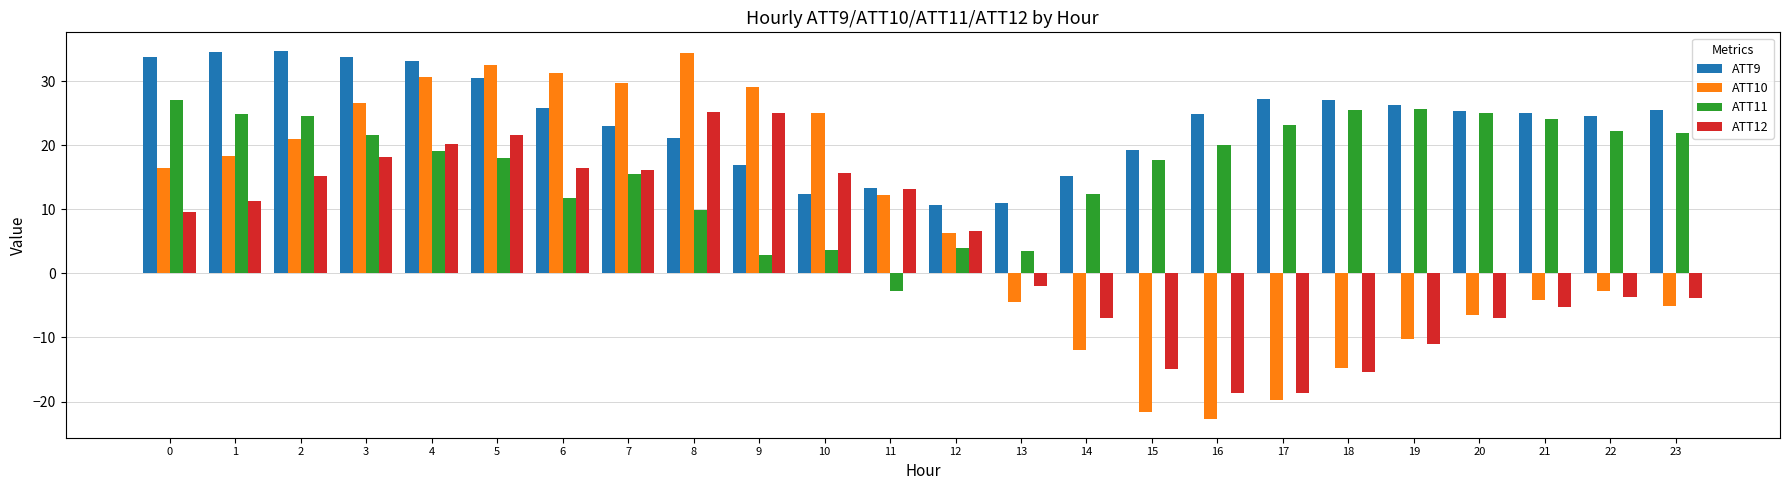

What is the maximum value for ATT11?

27.0